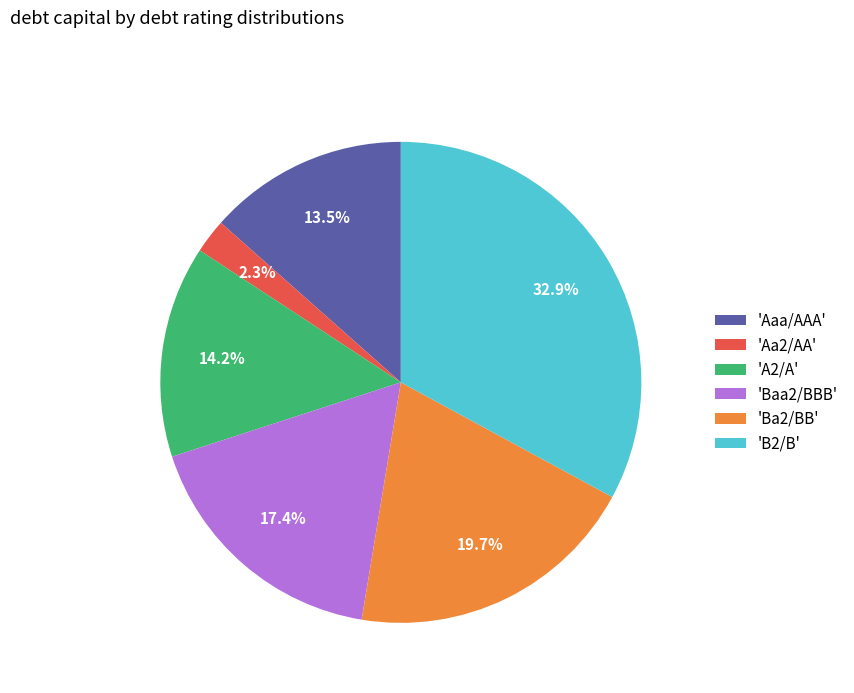

Does 'Aaa/AAA' represent more than half of the total?

No